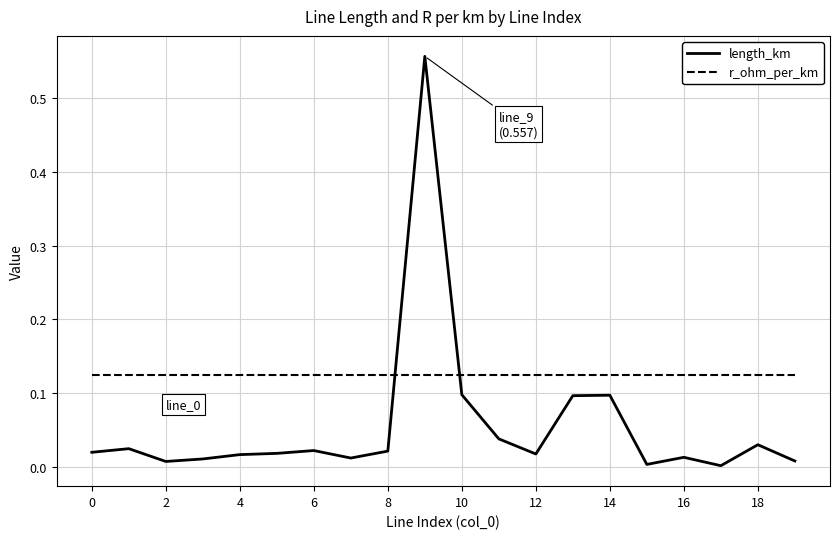

Which series has the largest total across all categories?

r_ohm_per_km